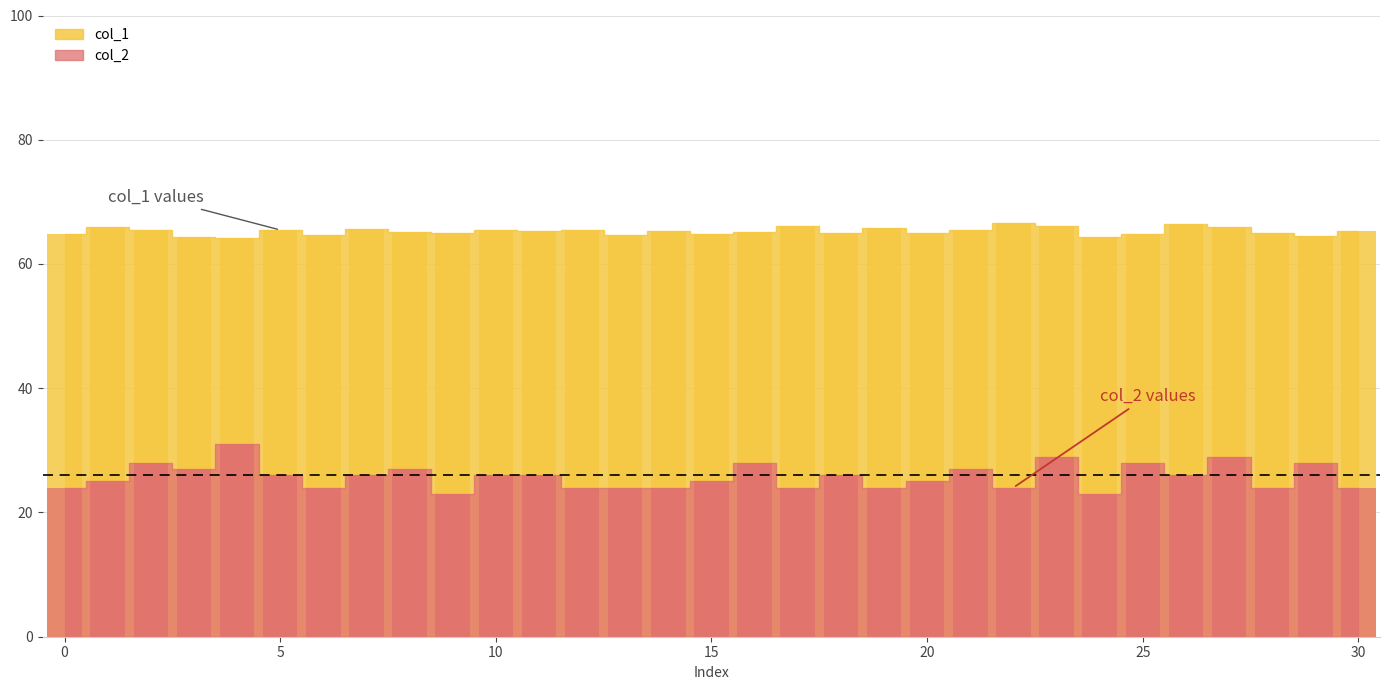

Is it true that col_1 equals 107.1 at 5?

False